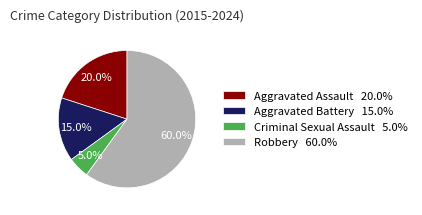

Count the number of slices in the pie.

4